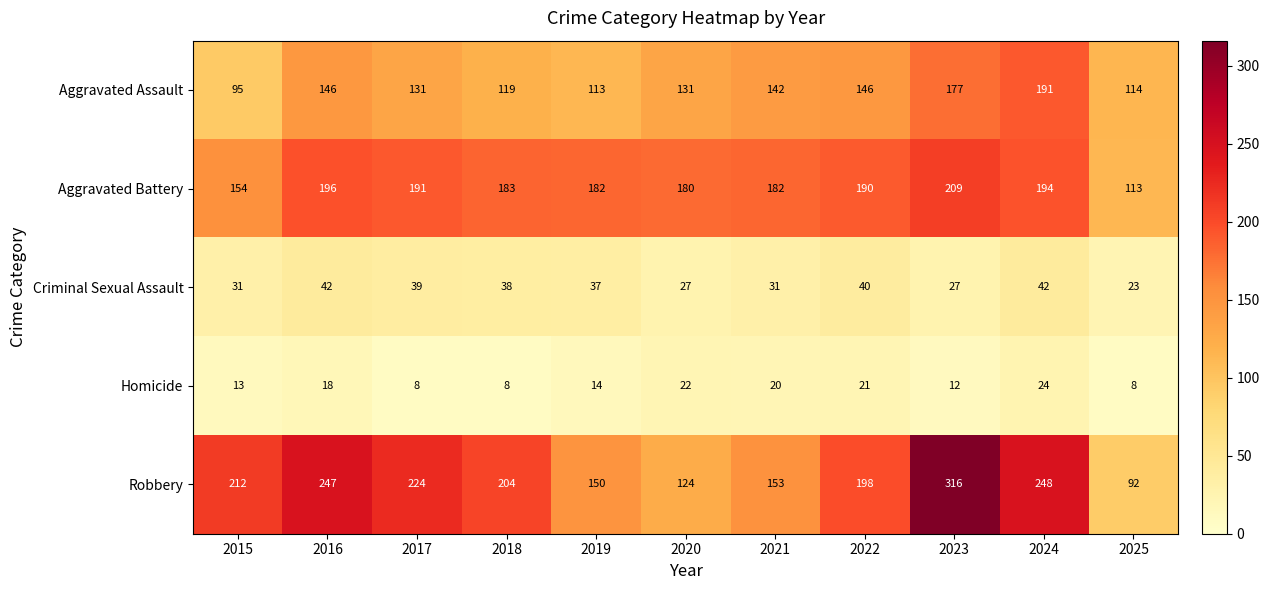

At which label does Robbery reach its peak?

2023